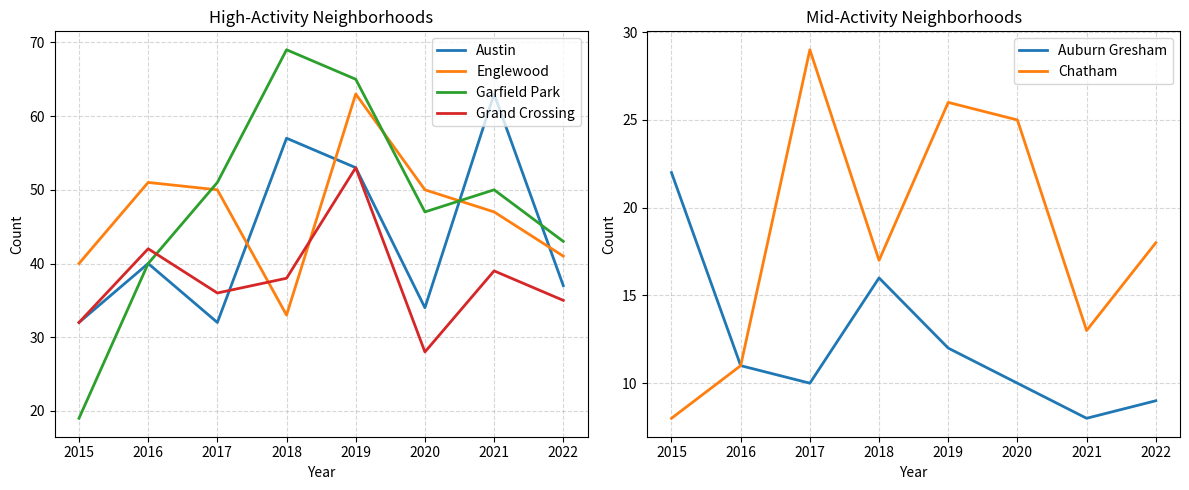

Between 2020 and 2019, which is larger?

2019